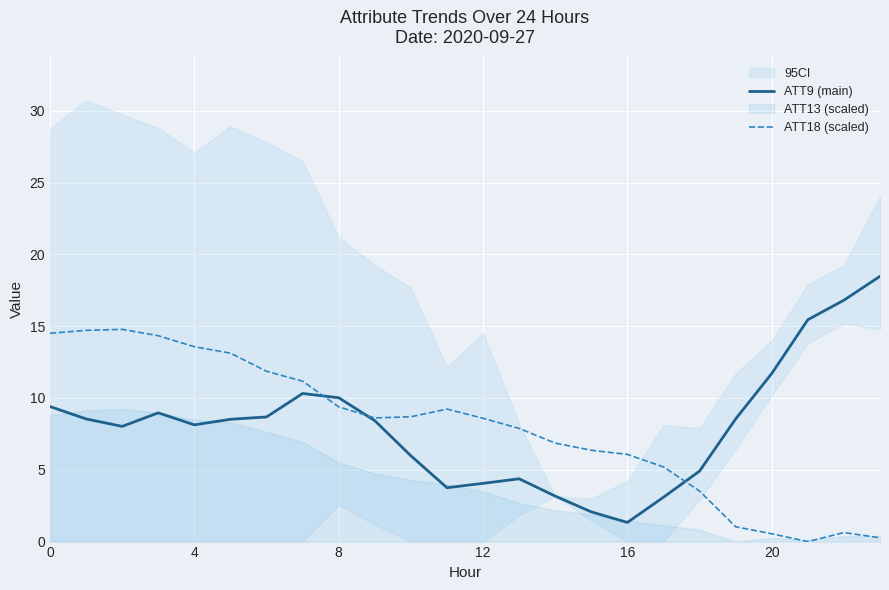

At which label does ATT9 (main) first exceed 8?

0